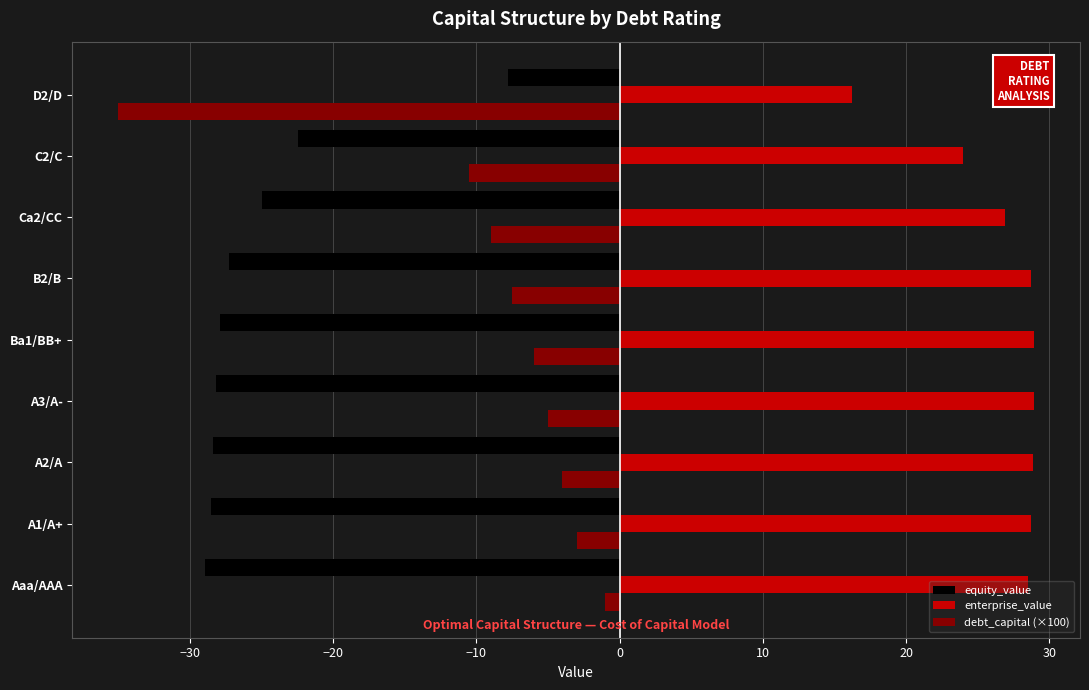

List the series in order of their peak value, lowest first.

equity_value, debt_capital (×100), enterprise_value